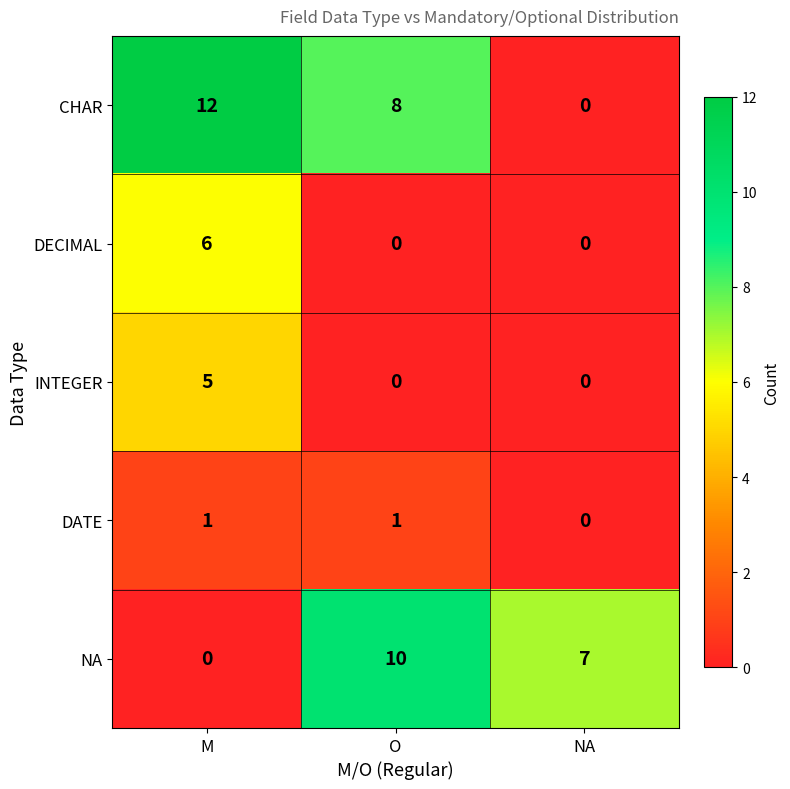

The DECIMAL series shows 9 at M. True or false?

False